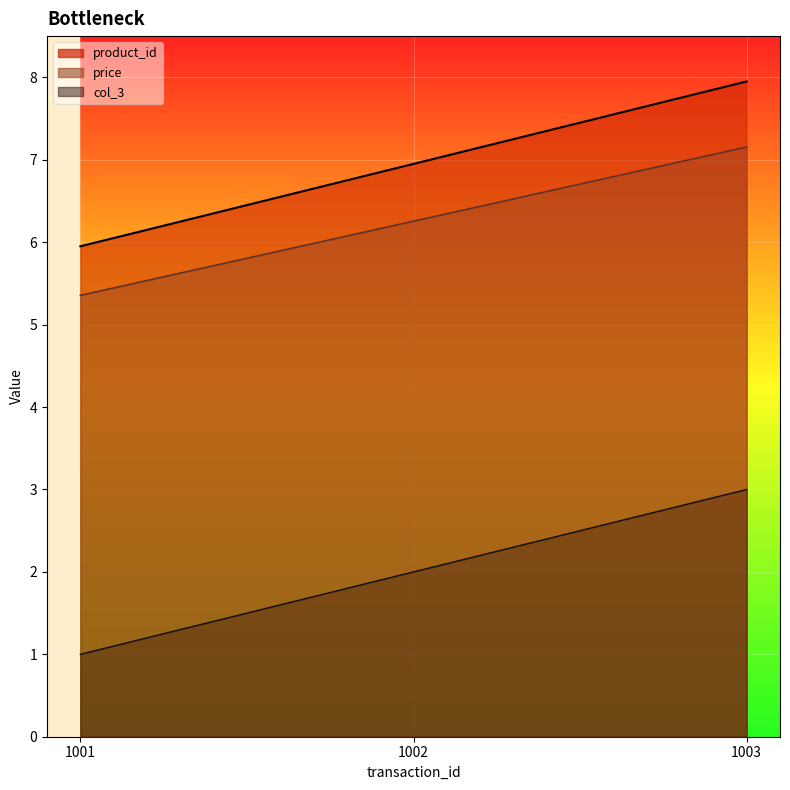

What is the total value across all series at 1001?

12.3